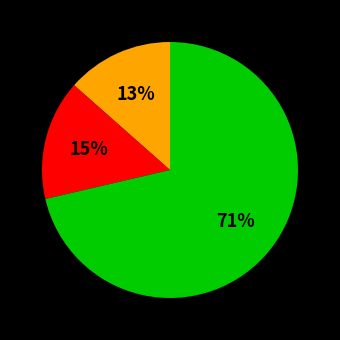

To the nearest percent, what is the average slice percentage?

33%